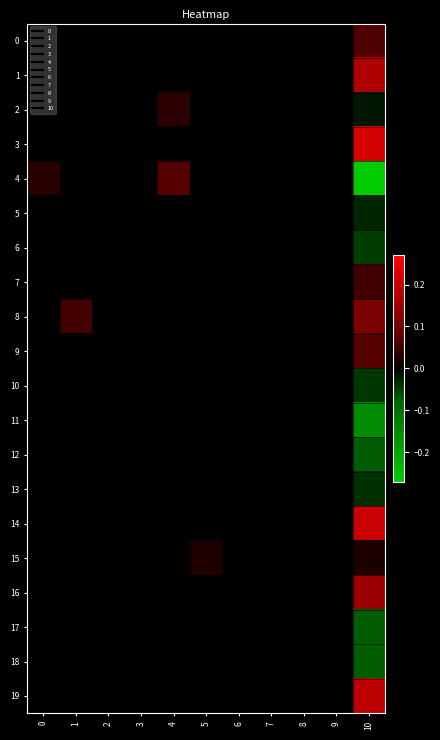

Reading left to right, what are all the values shown in this chart?

0: 0=0.0	1=0.0	2=0.0	3=0.0	4=0.0	5=0.0	6=0.0	7=0.0	8=0.0	9=0.0	10=0.1
1: 0=0.0	1=0.0	2=0.0	3=0.0	4=0.0	5=0.0	6=0.0	7=0.0	8=0.0	9=0.0	10=0.2
2: 0=0.0	1=0.0	2=0.0	3=0.0	4=0.0	5=0.0	6=0.0	7=0.0	8=0.0	9=0.0	10=-0.0
3: 0=0.0	1=0.0	2=0.0	3=0.0	4=0.0	5=0.0	6=0.0	7=0.0	8=0.0	9=0.0	10=0.2
4: 0=0.0	1=0.0	2=0.0	3=0.0	4=0.1	5=0.0	6=0.0	7=0.0	8=0.0	9=0.0	10=-0.3
5: 0=0.0	1=0.0	2=0.0	3=0.0	4=0.0	5=0.0	6=0.0	7=0.0	8=0.0	9=0.0	10=-0.0
6: 0=0.0	1=0.0	2=0.0	3=0.0	4=0.0	5=0.0	6=0.0	7=0.0	8=0.0	9=0.0	10=-0.1
7: 0=0.0	1=0.0	2=0.0	3=0.0	4=0.0	5=0.0	6=0.0	7=0.0	8=0.0	9=0.0	10=0.1
8: 0=0.0	1=0.1	2=0.0	3=0.0	4=0.0	5=0.0	6=0.0	7=0.0	8=0.0	9=0.0	10=0.1
9: 0=0.0	1=0.0	2=0.0	3=0.0	4=0.0	5=0.0	6=0.0	7=0.0	8=0.0	9=0.0	10=0.1
10: 0=0.0	1=0.0	2=0.0	3=0.0	4=0.0	5=0.0	6=0.0	7=0.0	8=0.0	9=0.0	10=-0.0
11: 0=0.0	1=0.0	2=0.0	3=0.0	4=0.0	5=0.0	6=0.0	7=0.0	8=0.0	9=0.0	10=-0.2
12: 0=0.0	1=0.0	2=0.0	3=0.0	4=0.0	5=0.0	6=0.0	7=0.0	8=0.0	9=0.0	10=-0.1
13: 0=0.0	1=0.0	2=0.0	3=0.0	4=0.0	5=0.0	6=0.0	7=0.0	8=0.0	9=0.0	10=-0.0
14: 0=0.0	1=0.0	2=0.0	3=0.0	4=0.0	5=0.0	6=0.0	7=0.0	8=0.0	9=0.0	10=0.2
15: 0=0.0	1=0.0	2=0.0	3=0.0	4=0.0	5=0.0	6=0.0	7=0.0	8=0.0	9=0.0	10=0.0
16: 0=0.0	1=0.0	2=0.0	3=0.0	4=0.0	5=0.0	6=0.0	7=0.0	8=0.0	9=0.0	10=0.1
17: 0=0.0	1=0.0	2=0.0	3=0.0	4=0.0	5=0.0	6=0.0	7=0.0	8=0.0	9=0.0	10=-0.1
18: 0=0.0	1=0.0	2=0.0	3=0.0	4=0.0	5=0.0	6=0.0	7=0.0	8=0.0	9=0.0	10=-0.1
19: 0=0.0	1=0.0	2=0.0	3=0.0	4=0.0	5=0.0	6=0.0	7=0.0	8=0.0	9=0.0	10=0.2